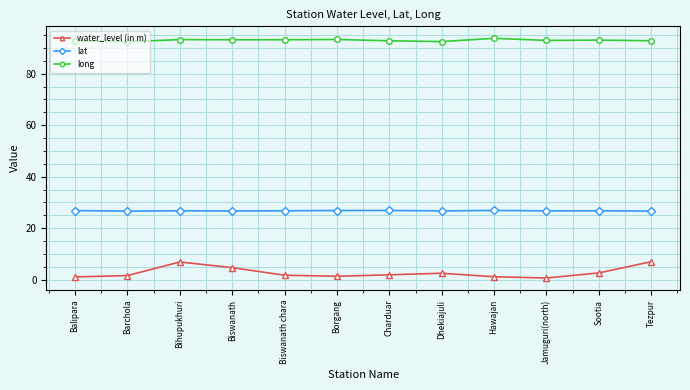

What is the lowest value of the lat series?

26.6